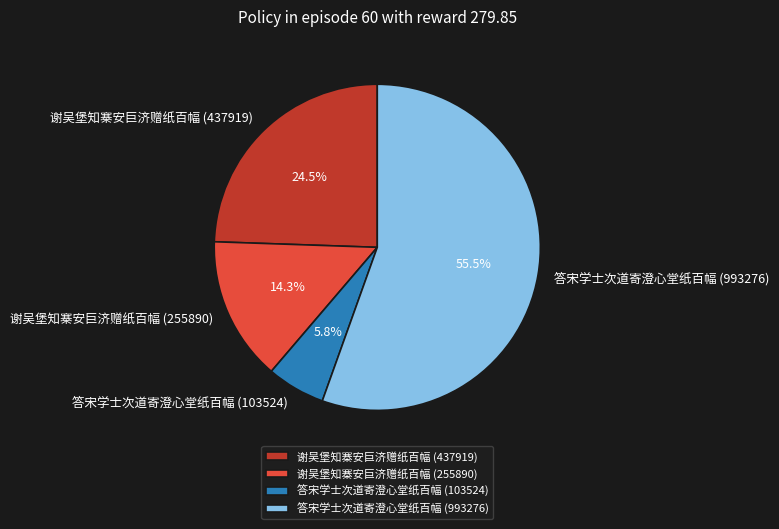

What is the largest slice in the pie chart?

答宋学士次道寄澄心堂纸百幅 (993276)